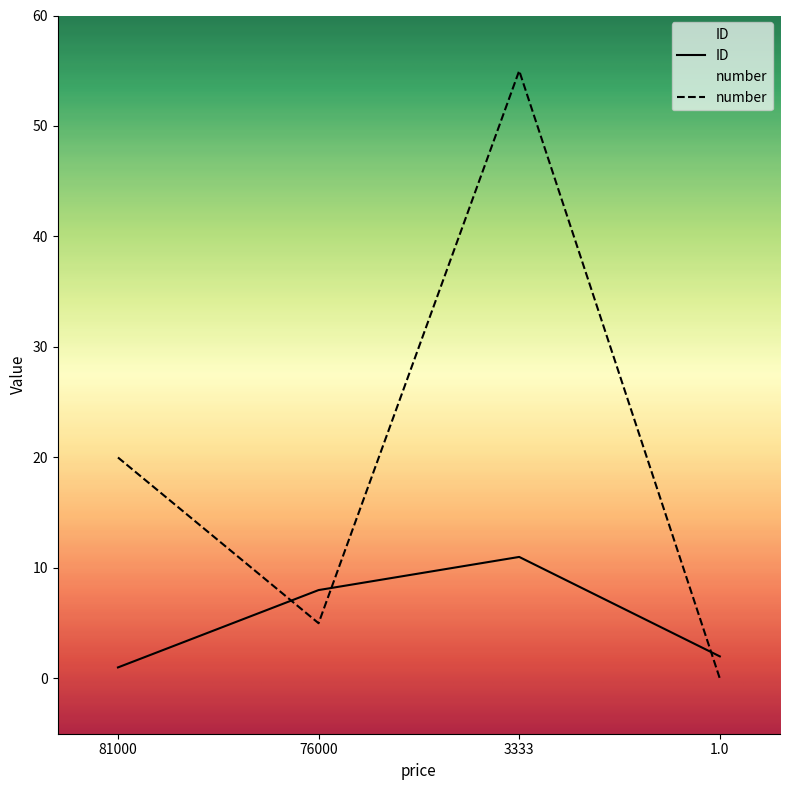

What is the highest value of the ID series?

11